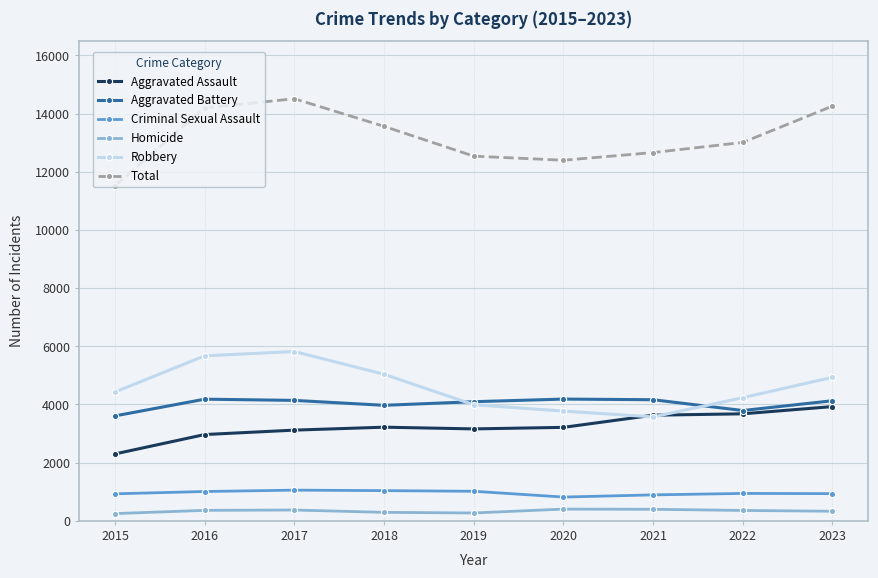

At how many categories does at least one series exceed 6276?

9